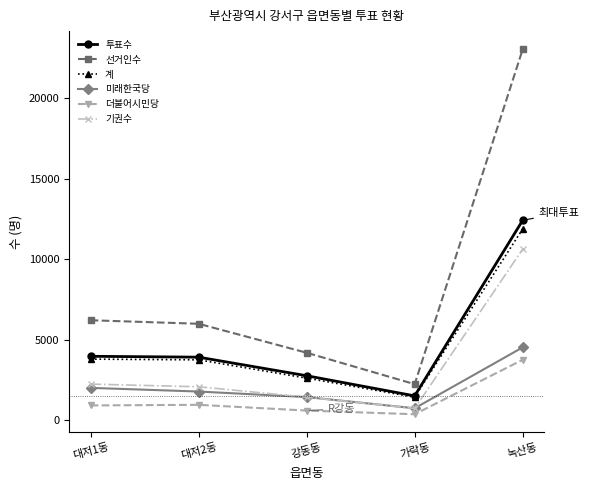

What is the spread (max minus min) of values at 강동동?

3593